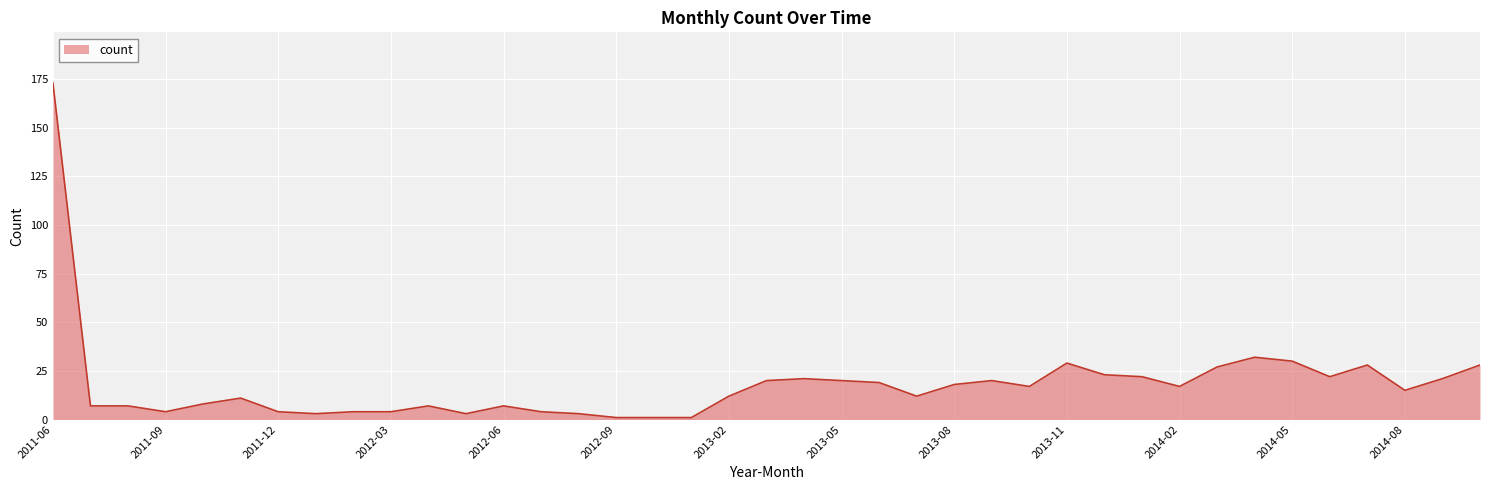

What is the maximum value shown in the chart?

173